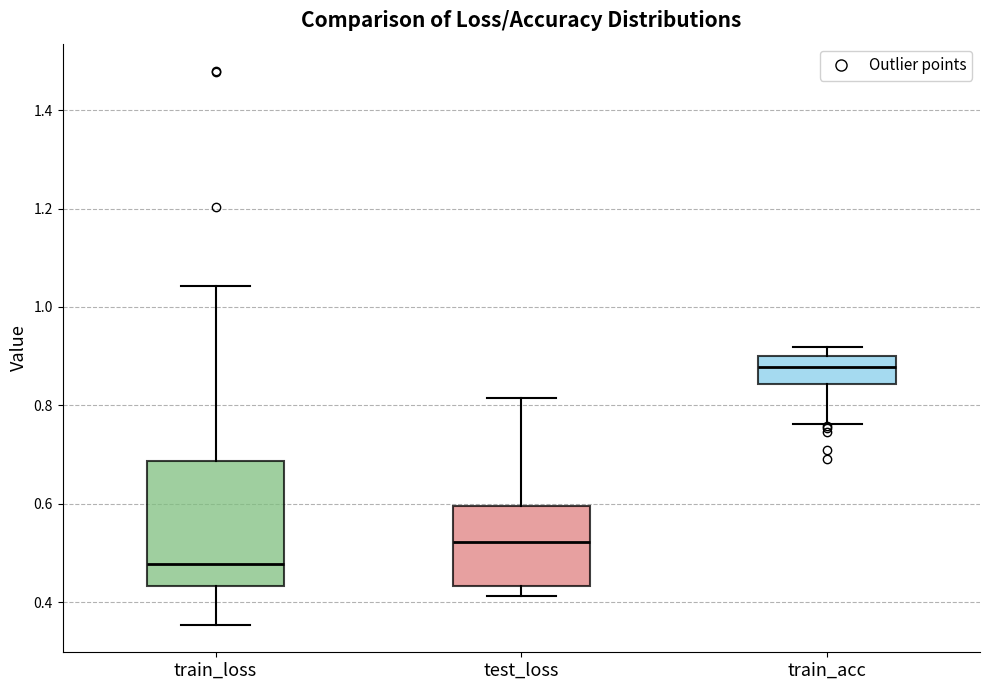

Which box is the tallest, from its lower edge to its upper edge?

train_loss